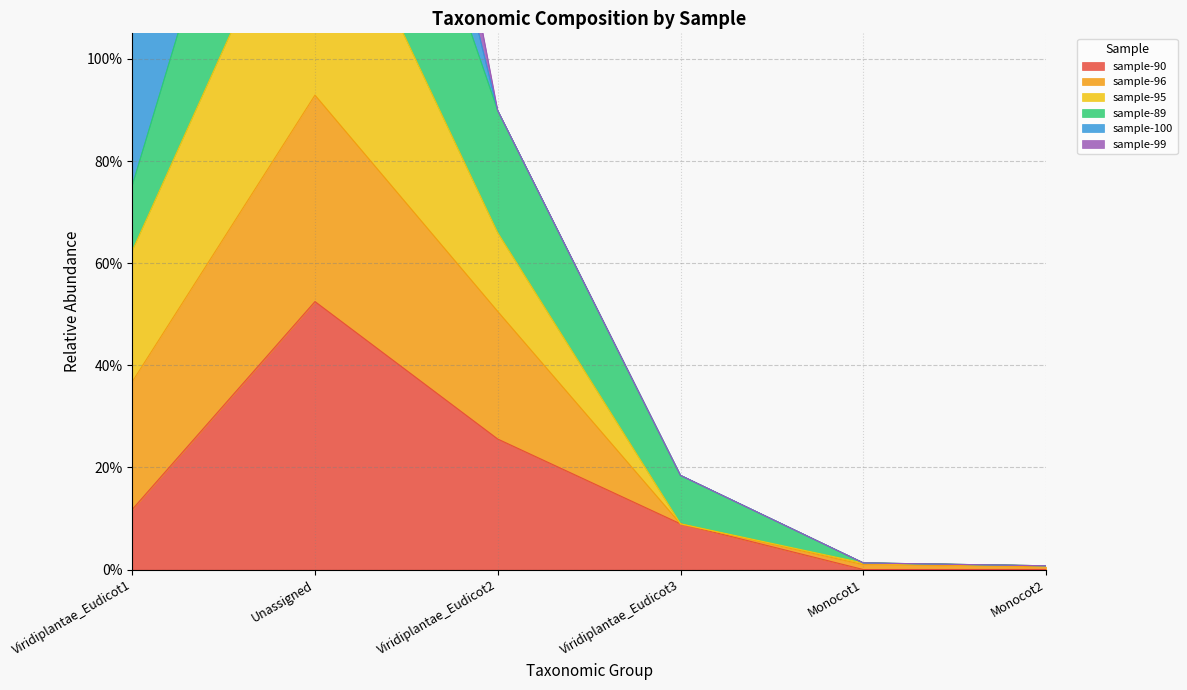

Which series changed the most between Viridiplantae_Eudicot1 and Monocot2?

sample-95